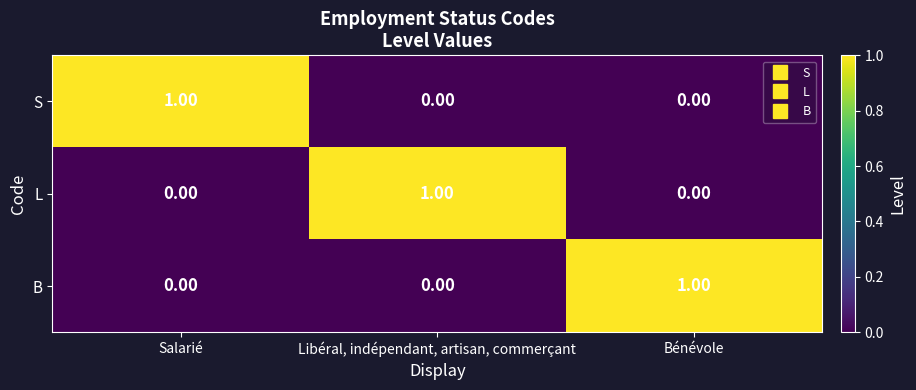

At how many categories does at least one series exceed 0?

3